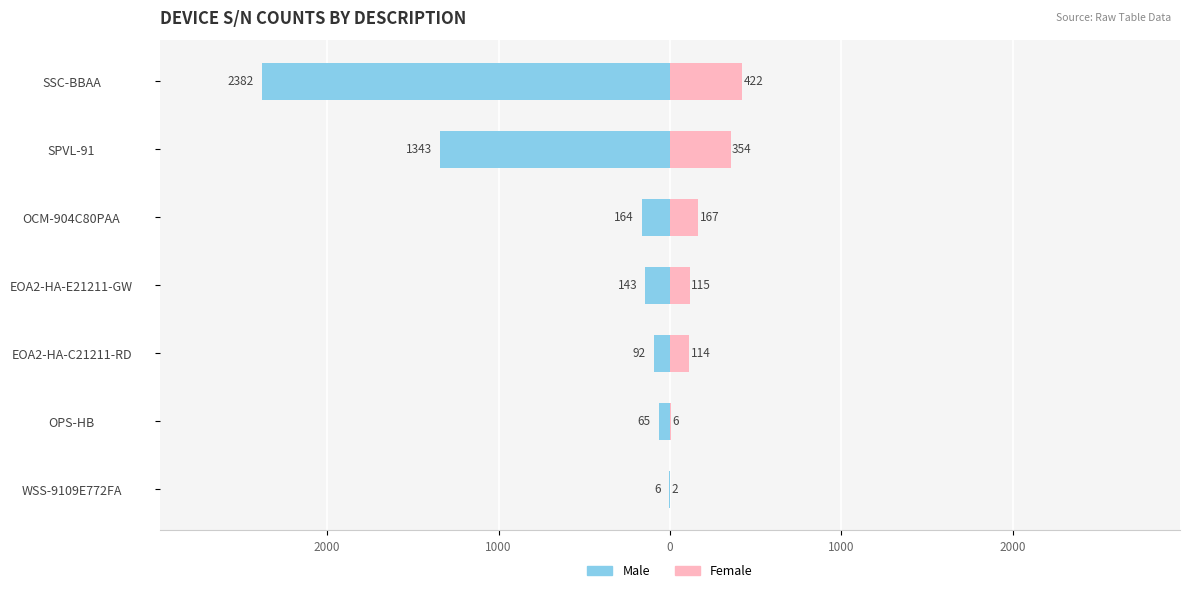

True or false: Male has a value of -34 at OPS-HB.

False